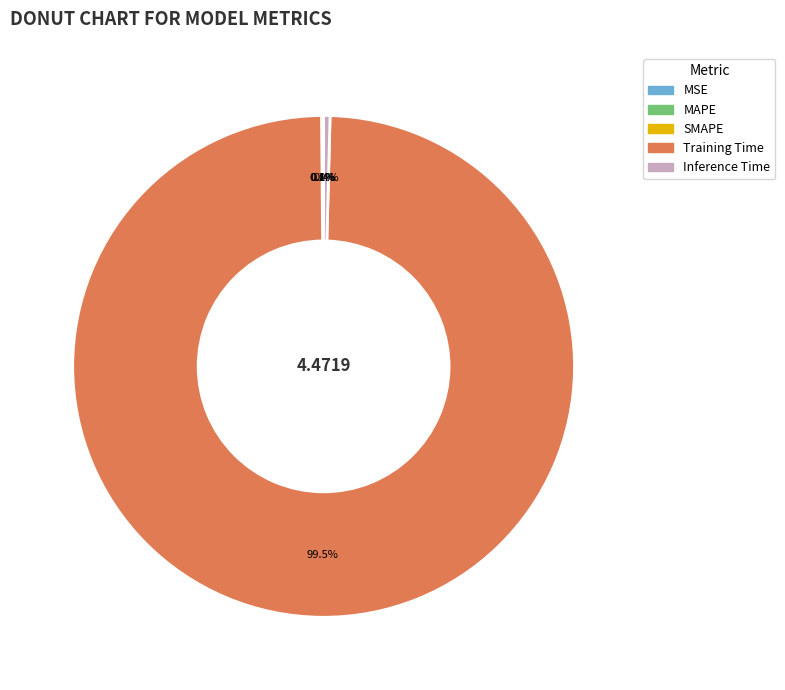

What percentage is NOT represented by Inference Time?

99.6%